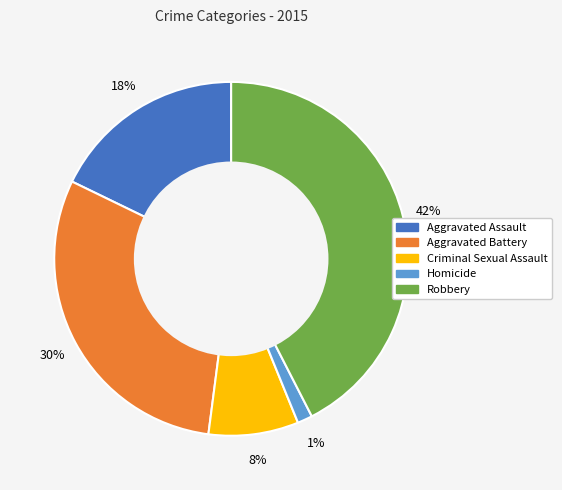

Rank the categories by value from lowest to highest.

Homicide, Criminal Sexual Assault, Aggravated Assault, Aggravated Battery, Robbery